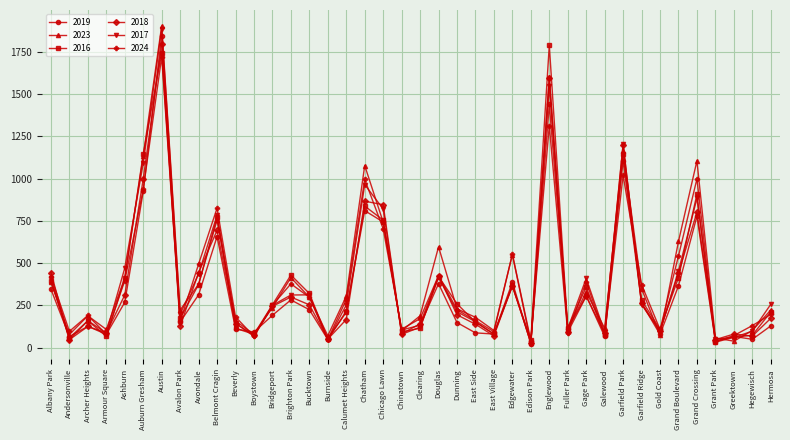

What is the total value across all series at Bucktown?

1705